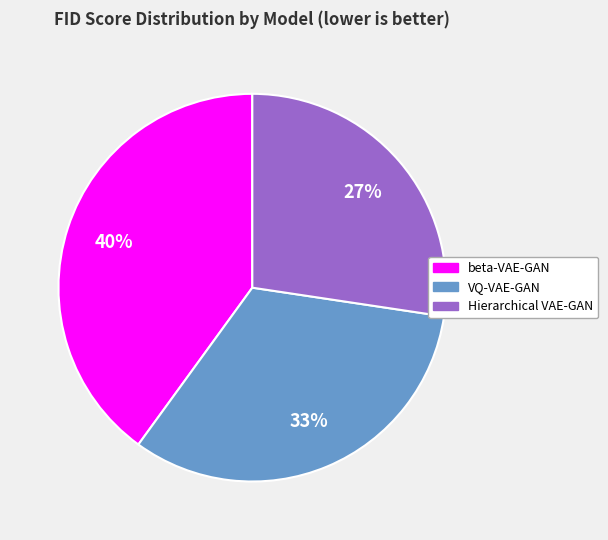

Is it true that Hierarchical VAE-GAN is 27% of the pie?

True